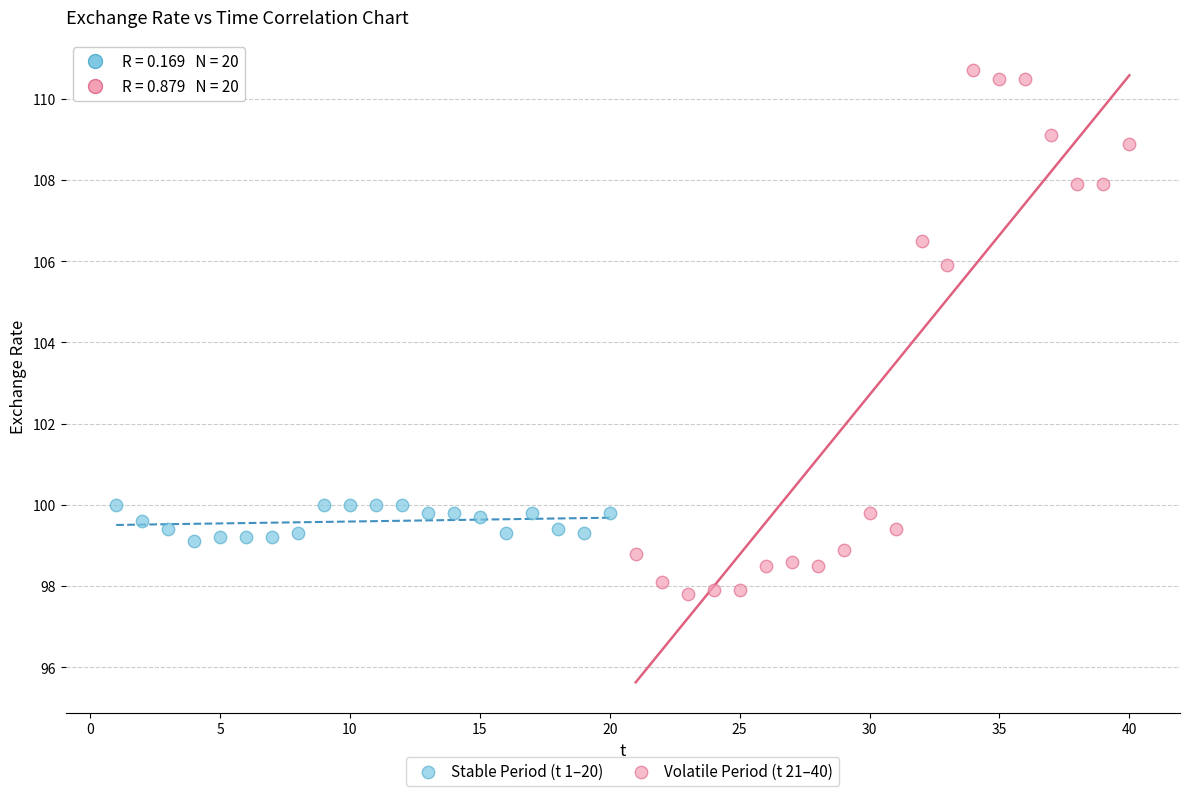

Which series contains the highest Y value?

Volatile Period (t 21–40)